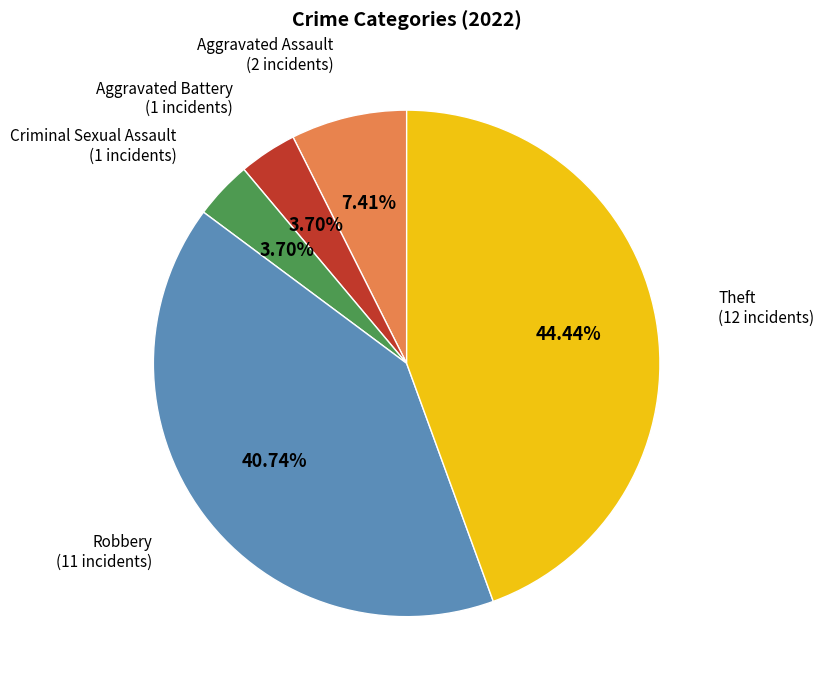

How many slices are in this pie chart?

5